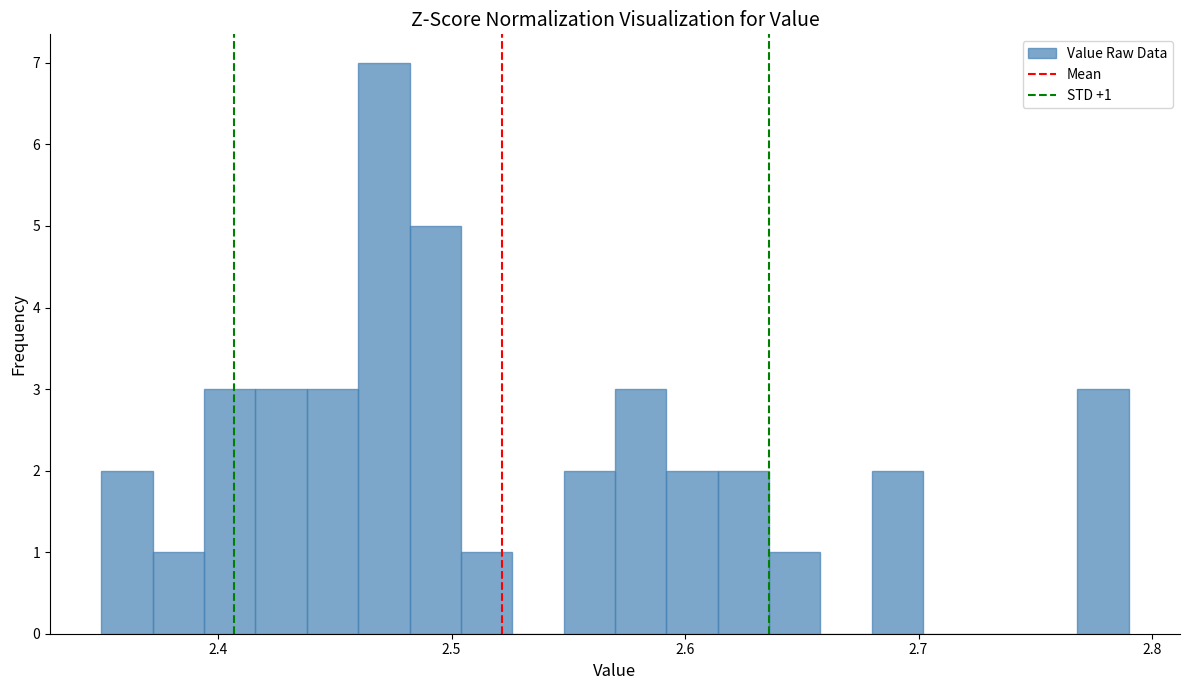

Read against the x-axis, roughly where is the centre of the tallest bar?

2.47